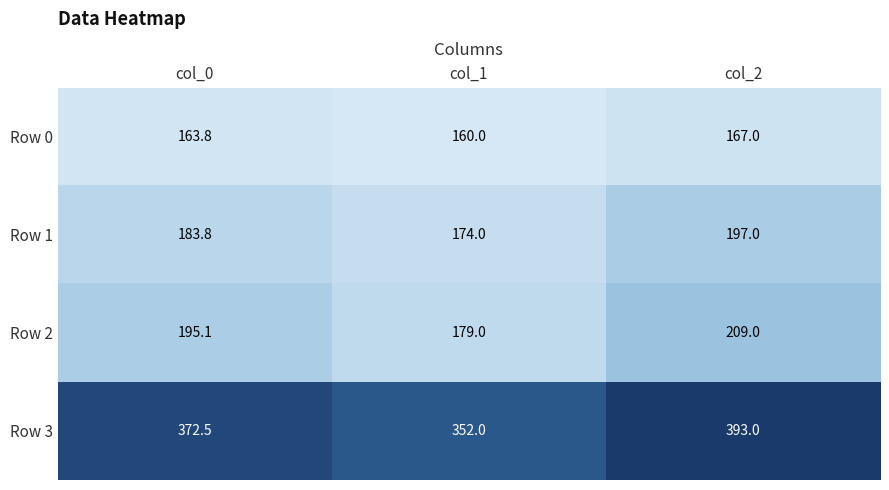

What is the spread (max minus min) of values at col_1?

192.0